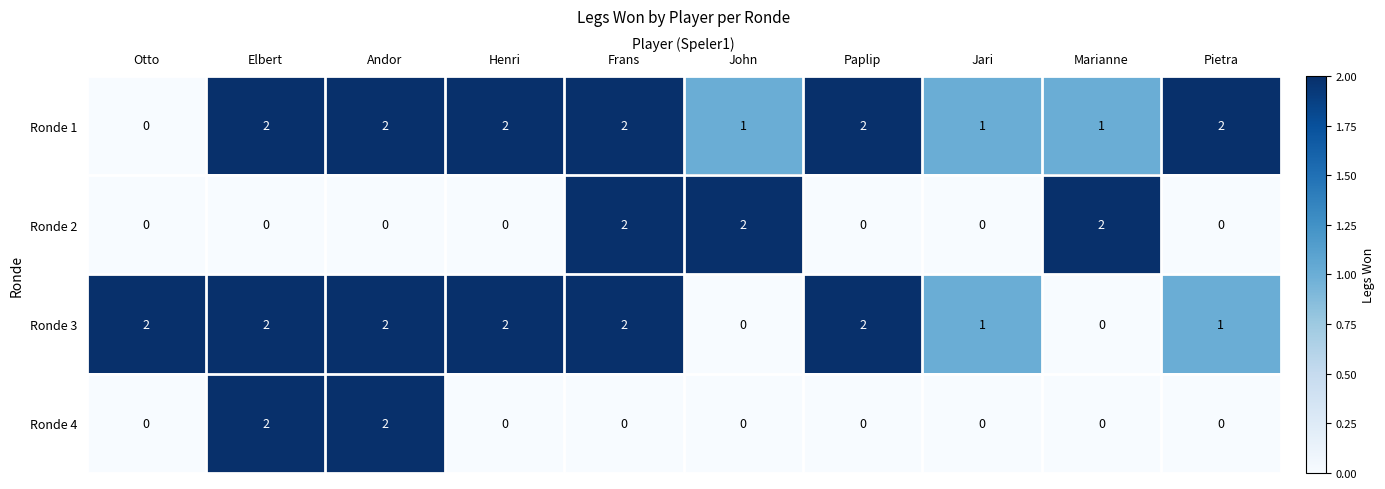

What is the total value across all series at Elbert?

6